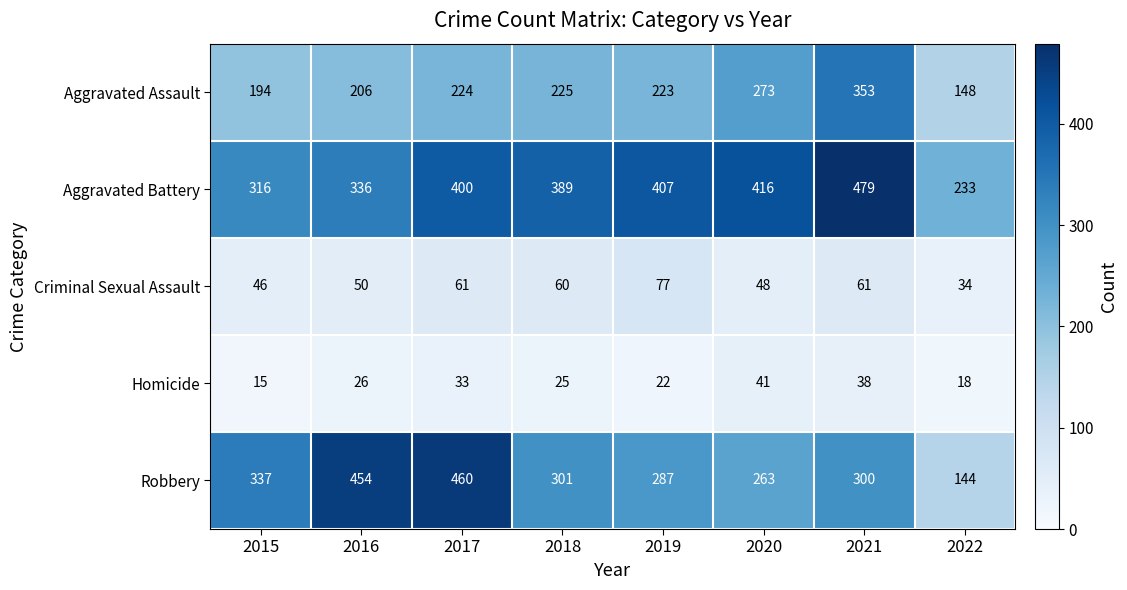

Which category has the lowest value across all series?

2015